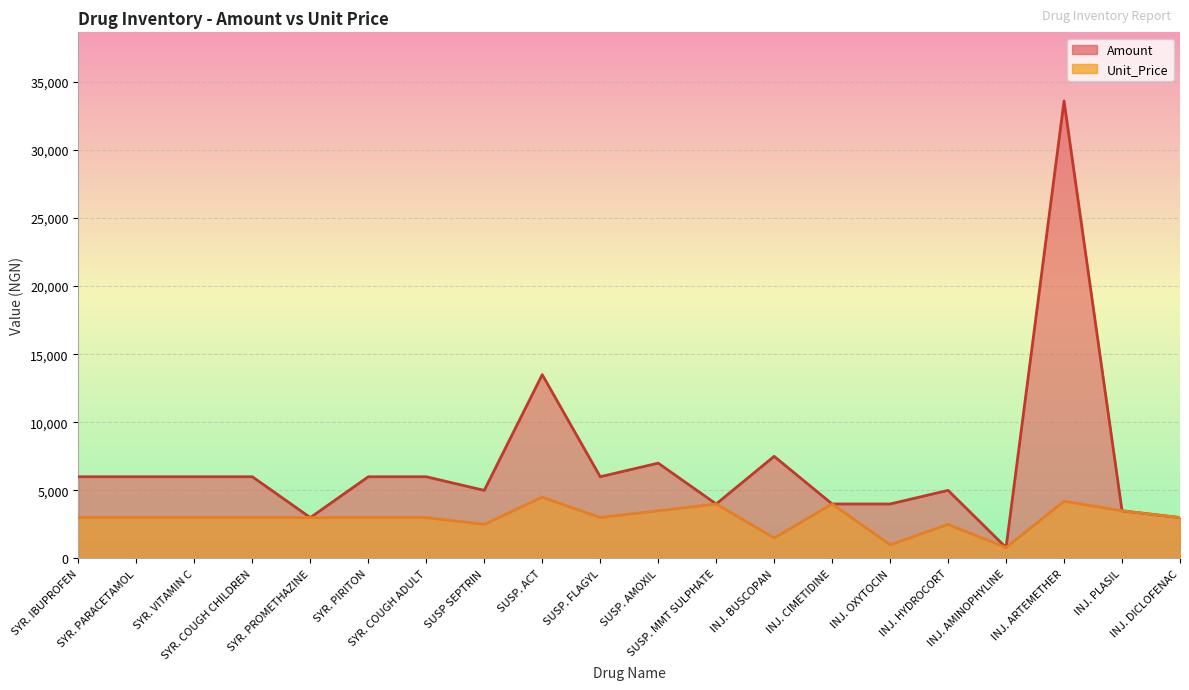

True or false: Amount and Unit_Price cross at least once.

False